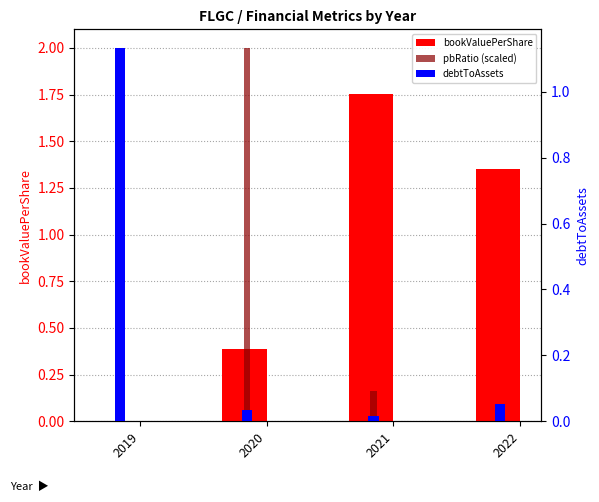

What is the average value of the pbRatio (scaled) series?

0.5